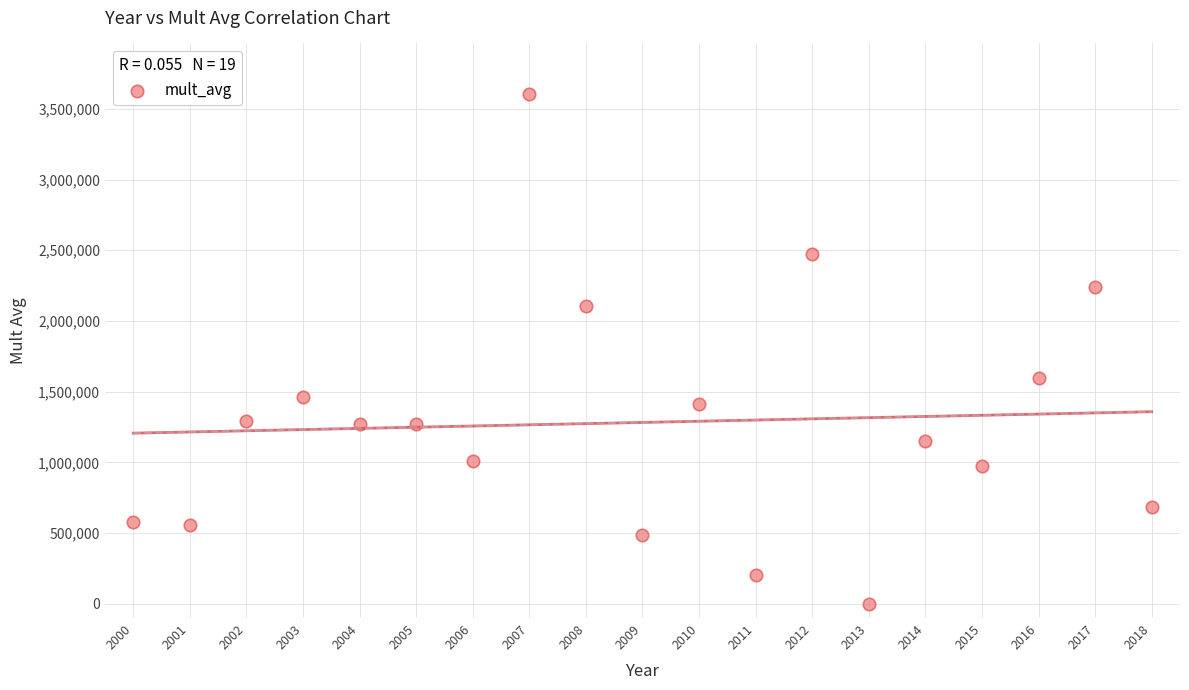

What Y value in the scatter plot is closest to 1801055?

1595415.0